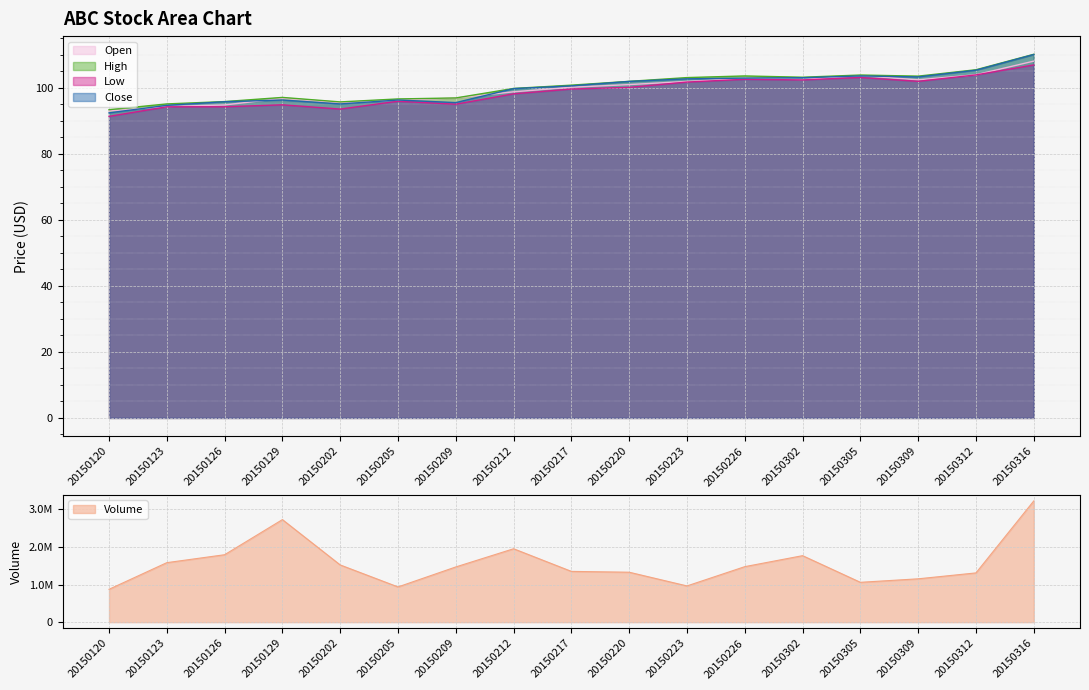

Which label corresponds to the smallest value in the chart?

20150120